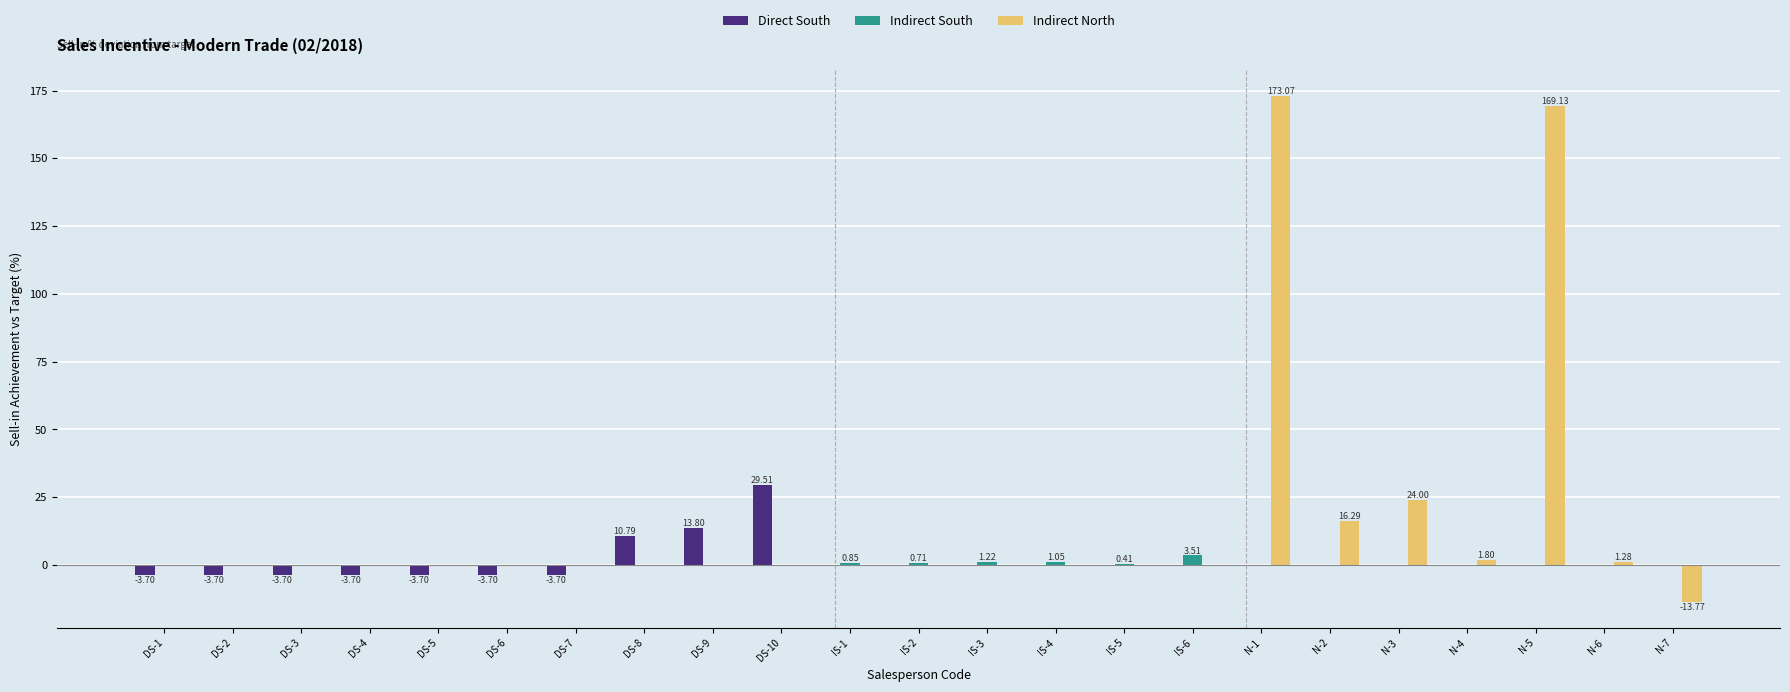

Which series changed the most between IS-1 and N-3?

Indirect North